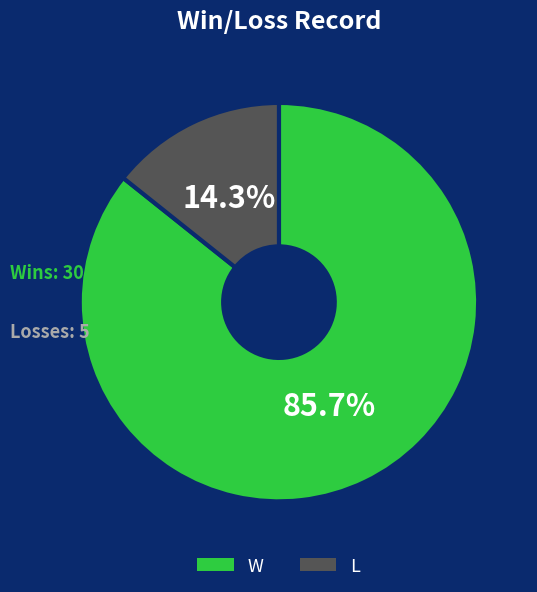

To the nearest percent, what is the difference between the largest and smallest slice percentages?

71%